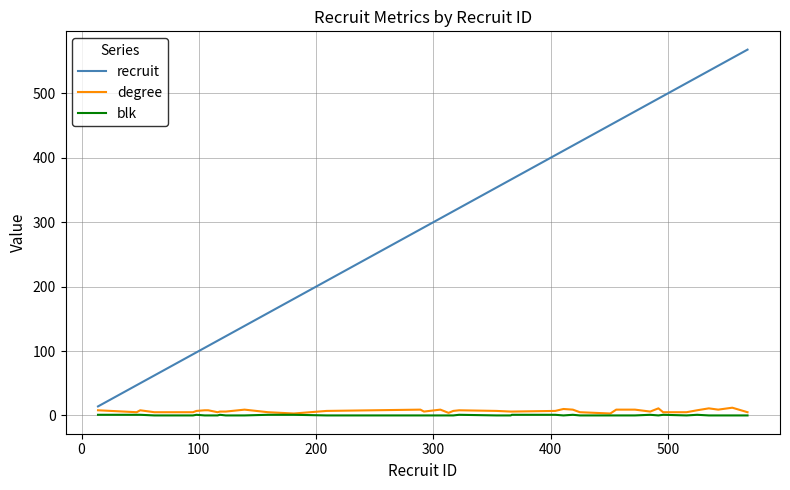

Which series has the widest spread of values?

recruit